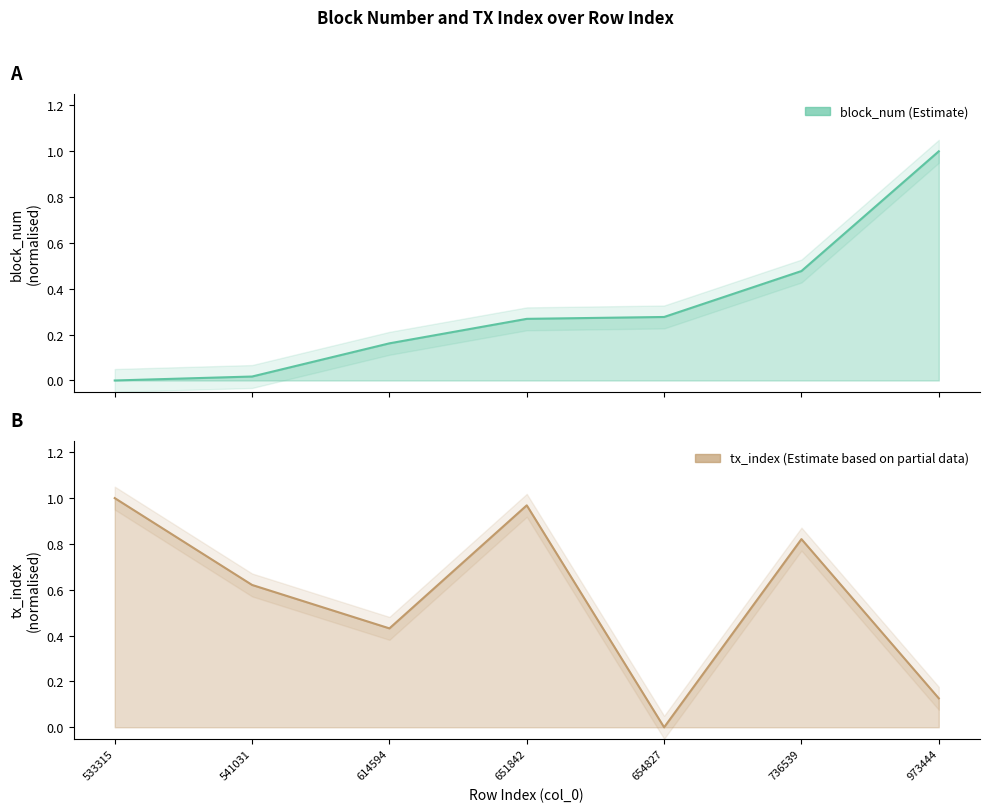

How many data points does each series have?

7